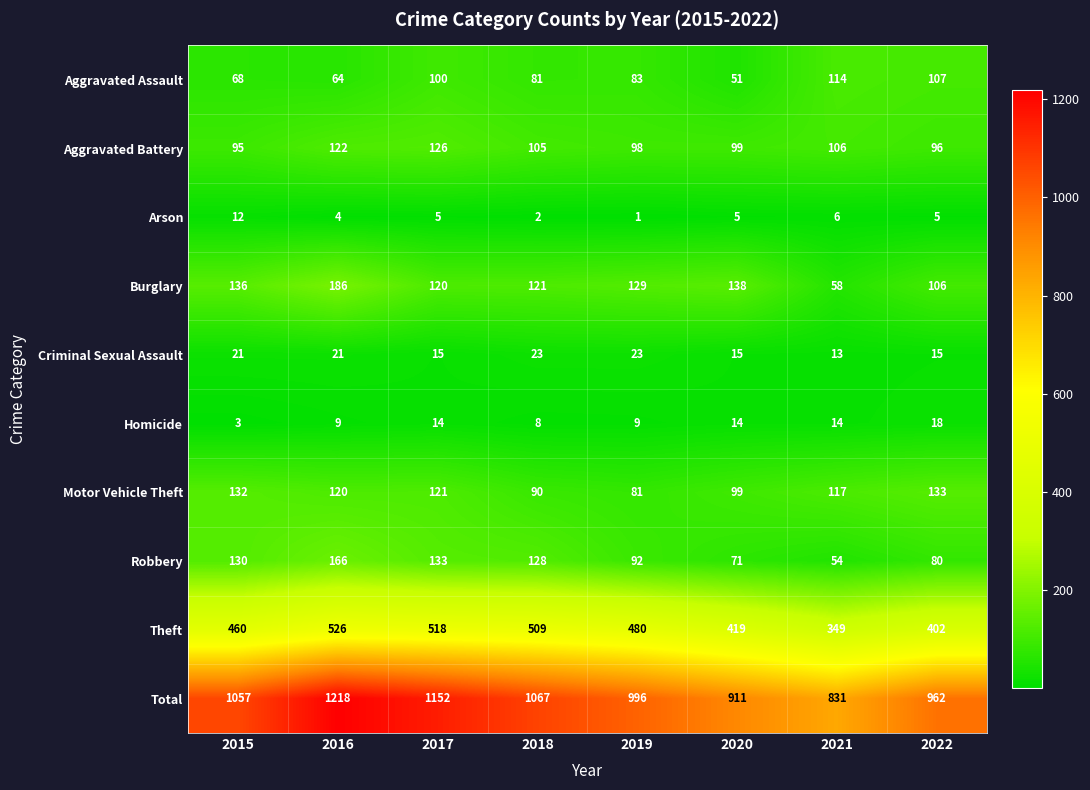

At which label is Theft closest to 437?

2020